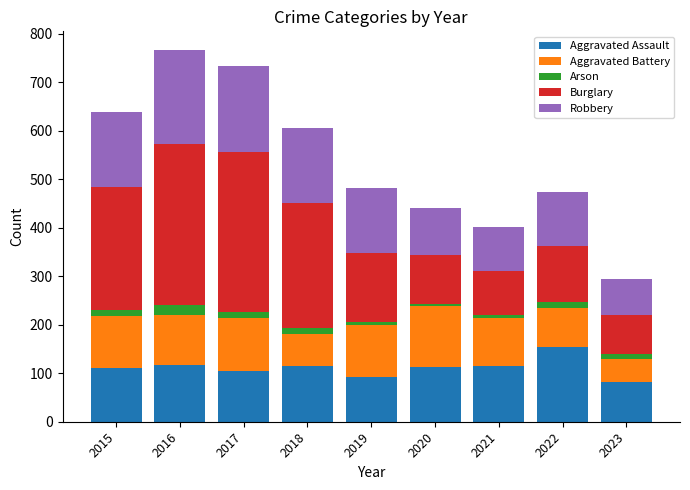

At which label does Aggravated Assault reach its peak?

2022